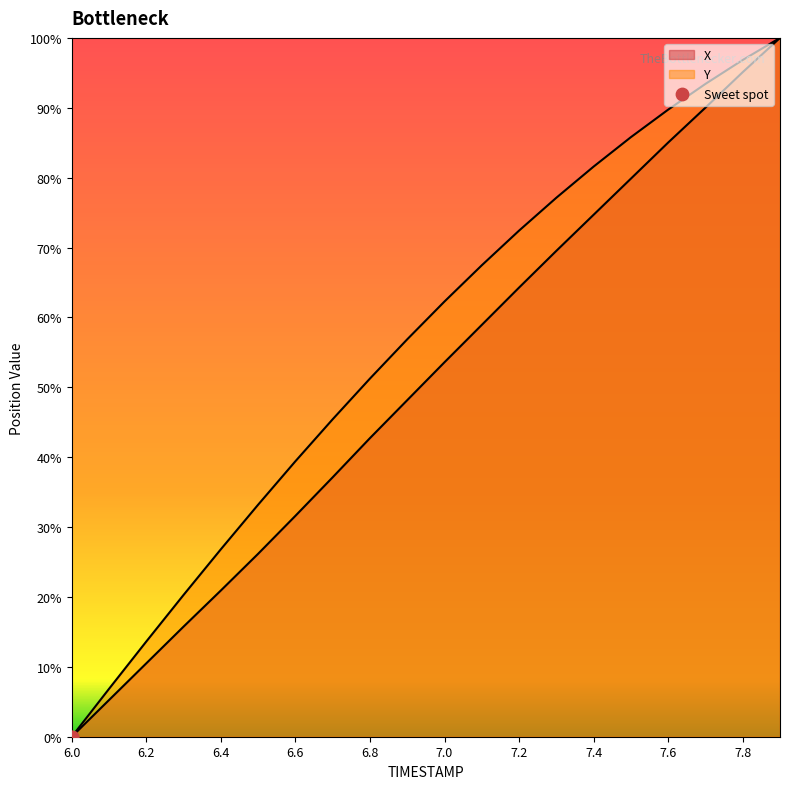

What is the total value across all series at 7.6?

174.8